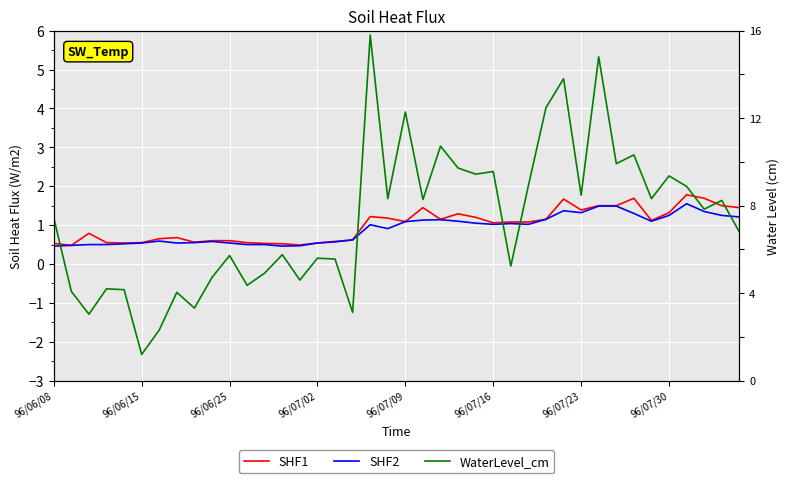

Read the WaterLevel_cm value at 96/06/25.

1.4